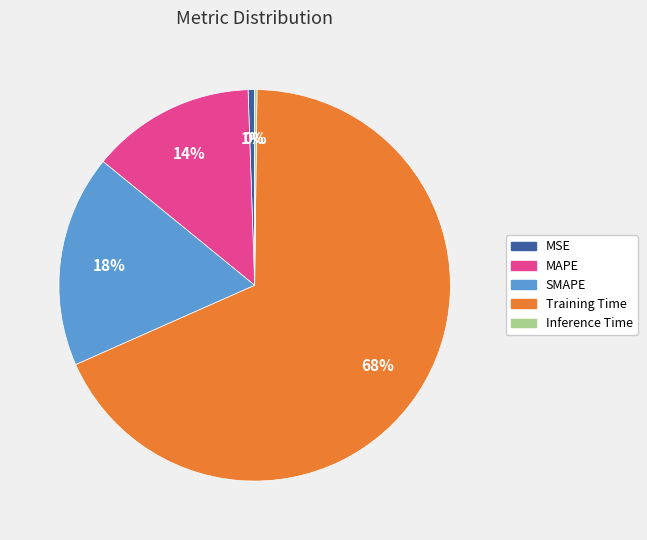

To the nearest percent, what is the difference between the SMAPE and MSE slice percentages?

17%